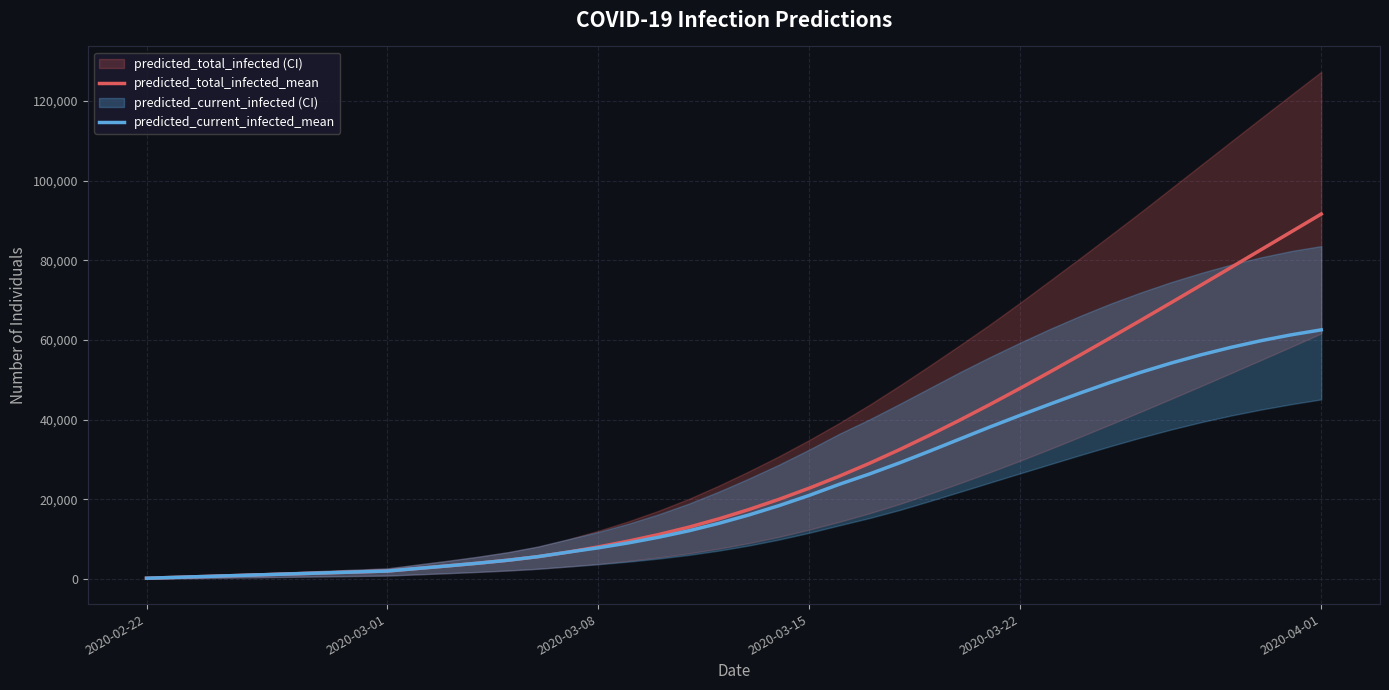

What is the average value of the predicted_current_infected_mean series?

22921